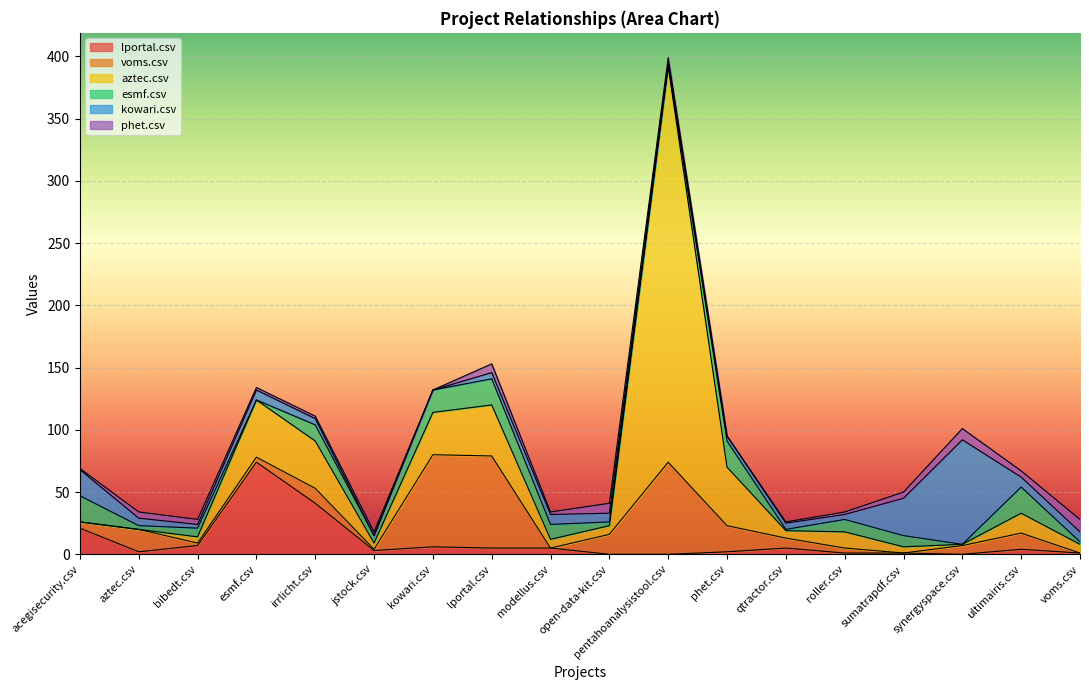

Where is the first local minimum for voms.csv?

bibedt.csv